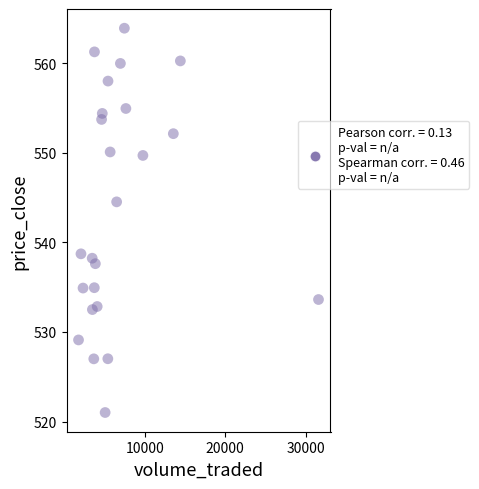

What Y value in the scatter plot is closest to 542?

544.5